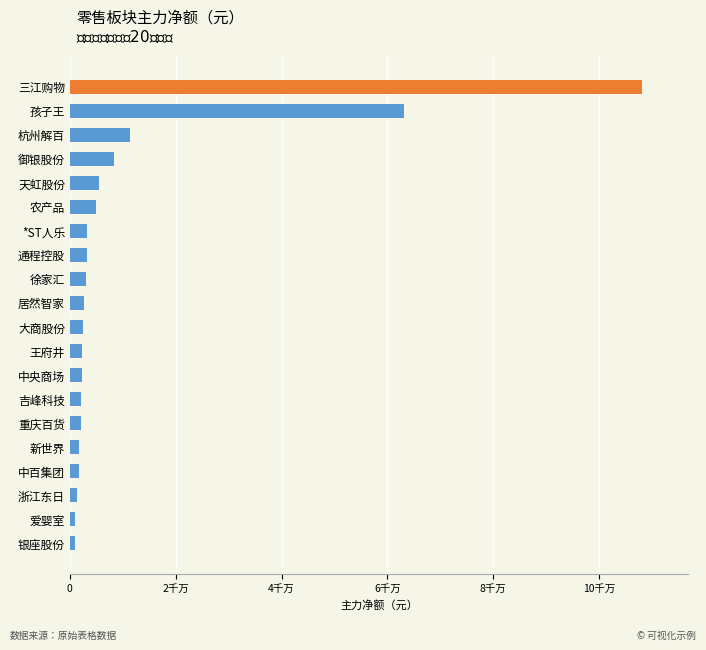

Does the chart contain any negative values?

No